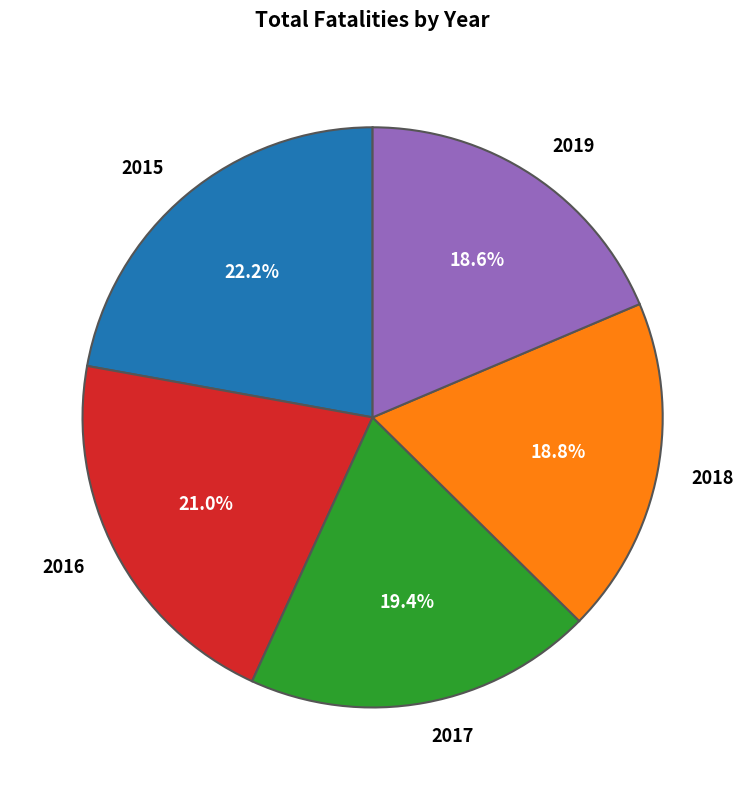

What percentage is the 2016 slice, to the nearest percent?

21%